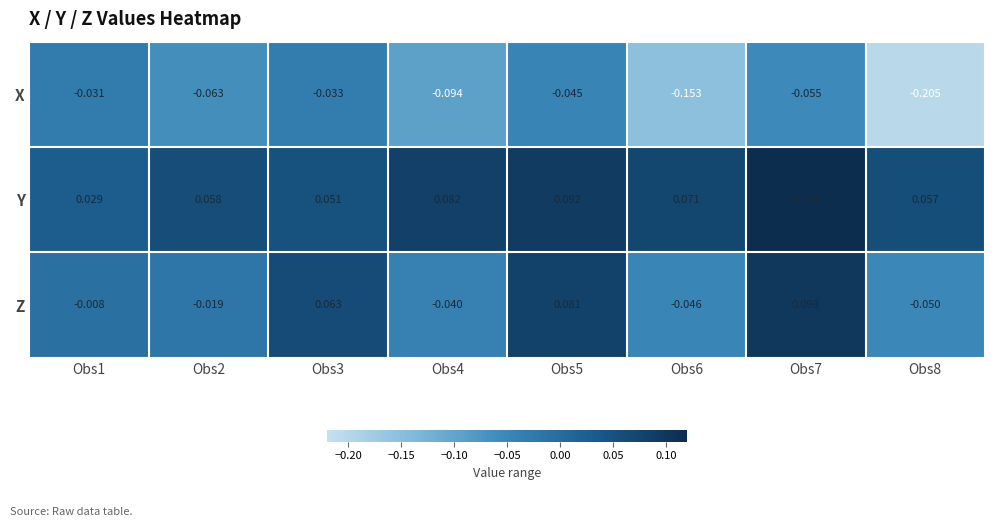

Which series has the largest total across all categories?

Y